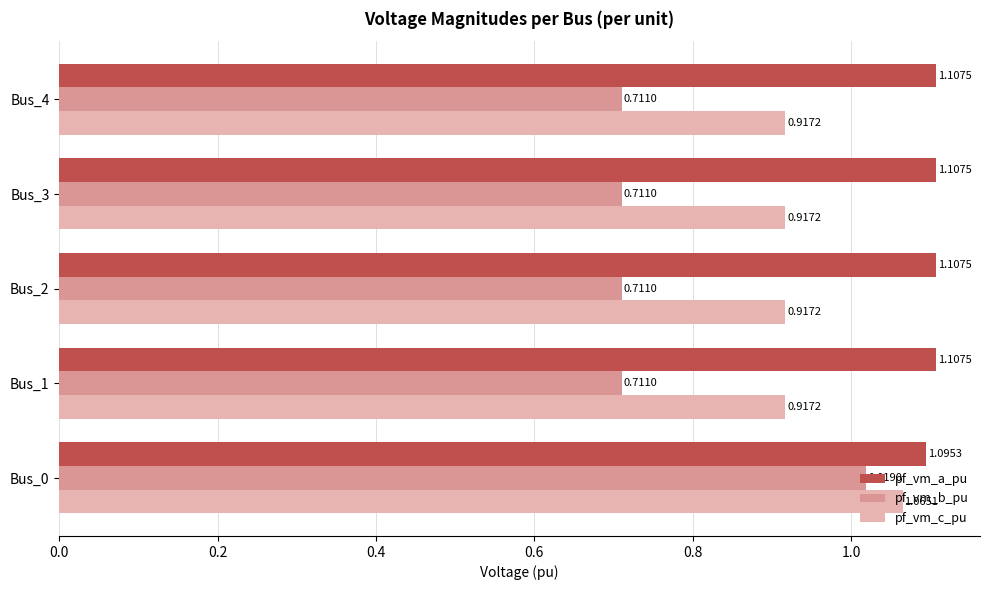

What is the sum of the pf_vm_a_pu values at Bus_4 and Bus_3?

2.2